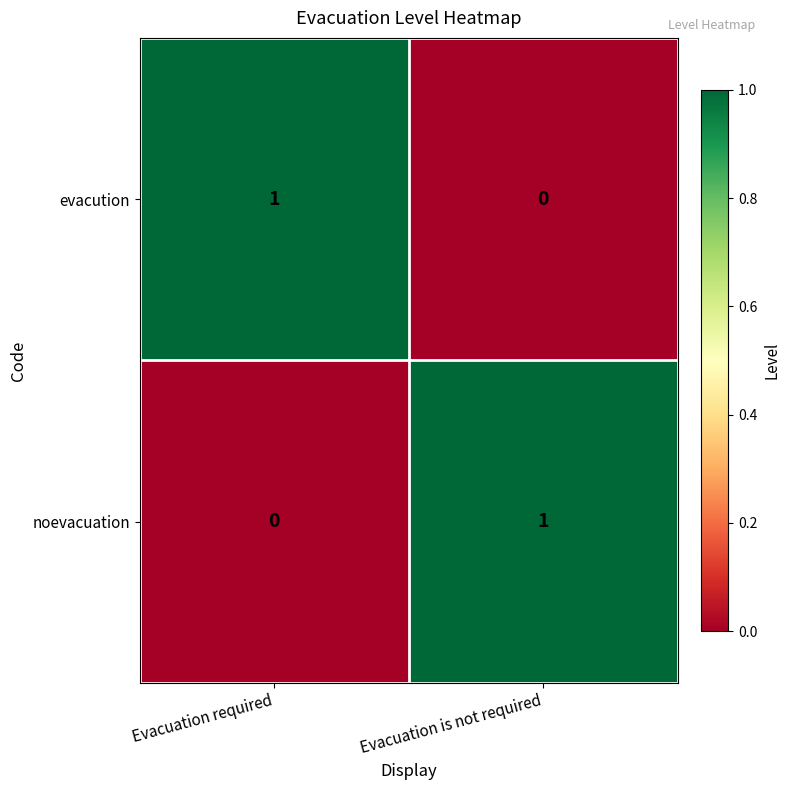

At which label is noevacuation closest to 0?

Evacuation required